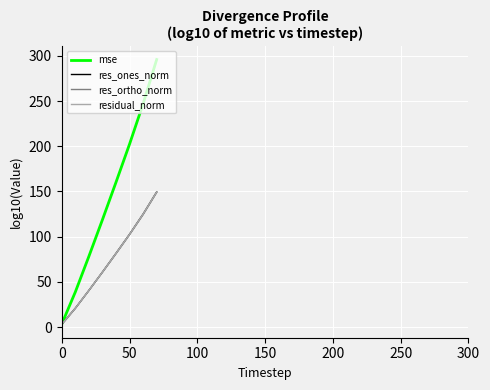

Which series has the largest total across all categories?

mse